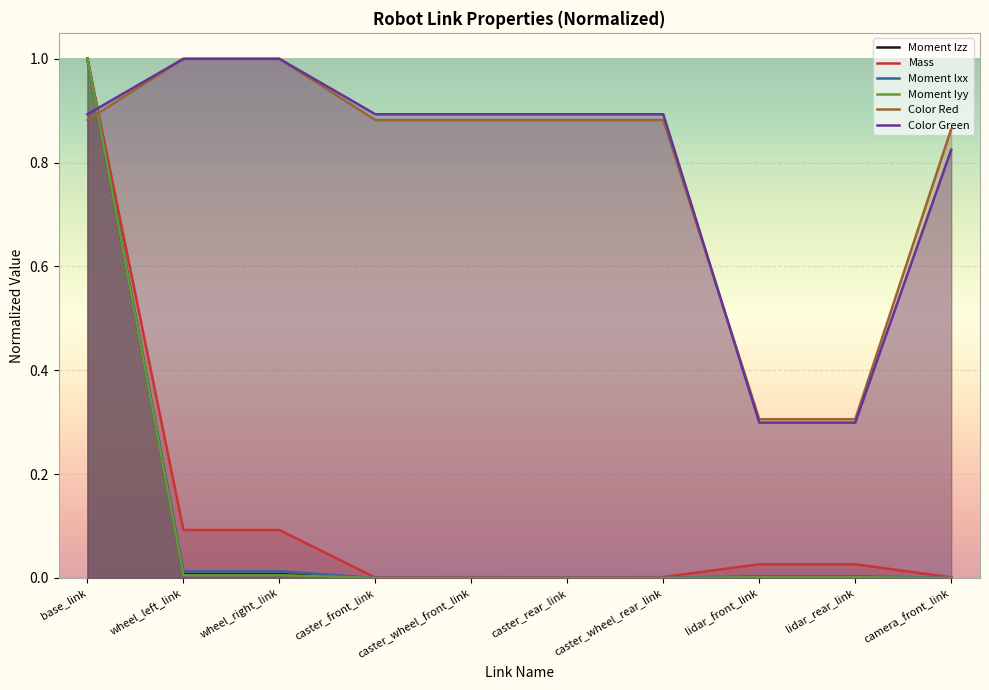

At which category does Moment Ixx reach its first local valley?

caster_front_link